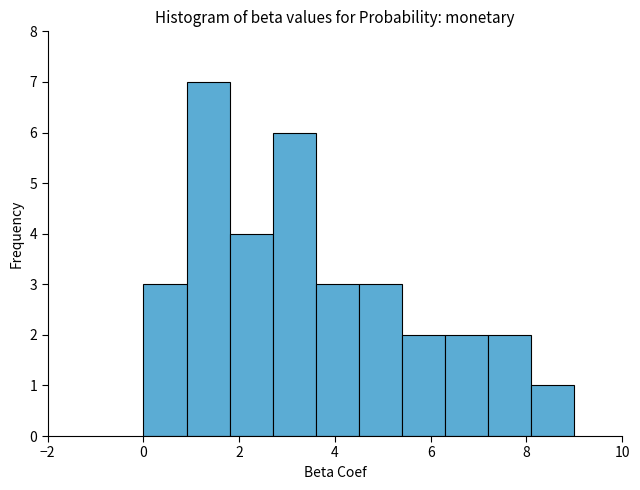

Reading left to right, list every bar in this chart as the range it spans on the x-axis followed by its height. Neither the bar edges nor the heights are printed on the chart, so give them approximately, as read against the axes.

0.0 to 0.9: 3
0.9 to 1.8: 7
1.8 to 2.7: 4
2.7 to 3.6: 6
3.6 to 4.5: 3
4.5 to 5.4: 3
5.4 to 6.3: 2
6.3 to 7.2: 2
7.2 to 8.1: 2
8.1 to 9.0: 1